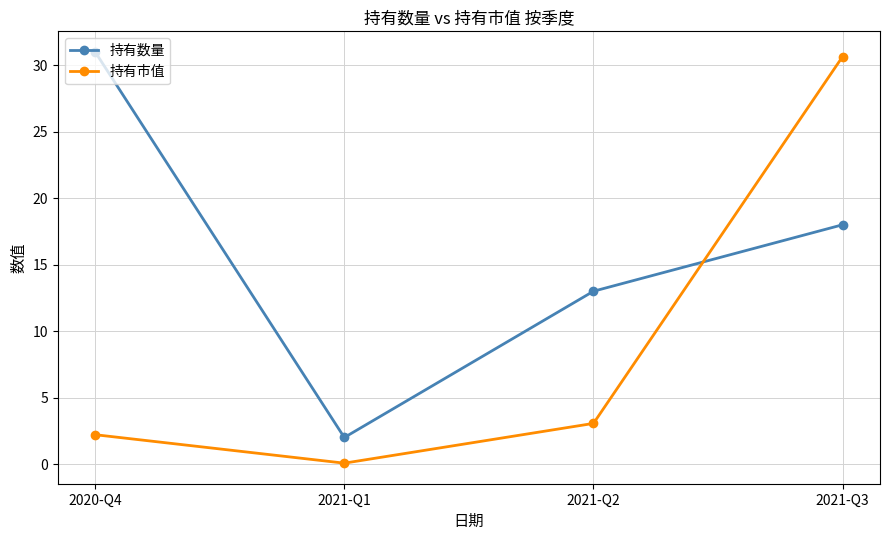

What is the difference between the 持有市值 values at 2020-Q4 and 2021-Q3?

28.4